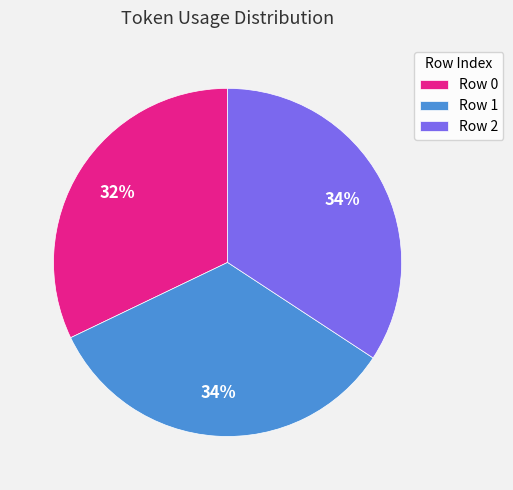

To the nearest percent, what is the combined percentage of Row 2 and Row 0?

66%